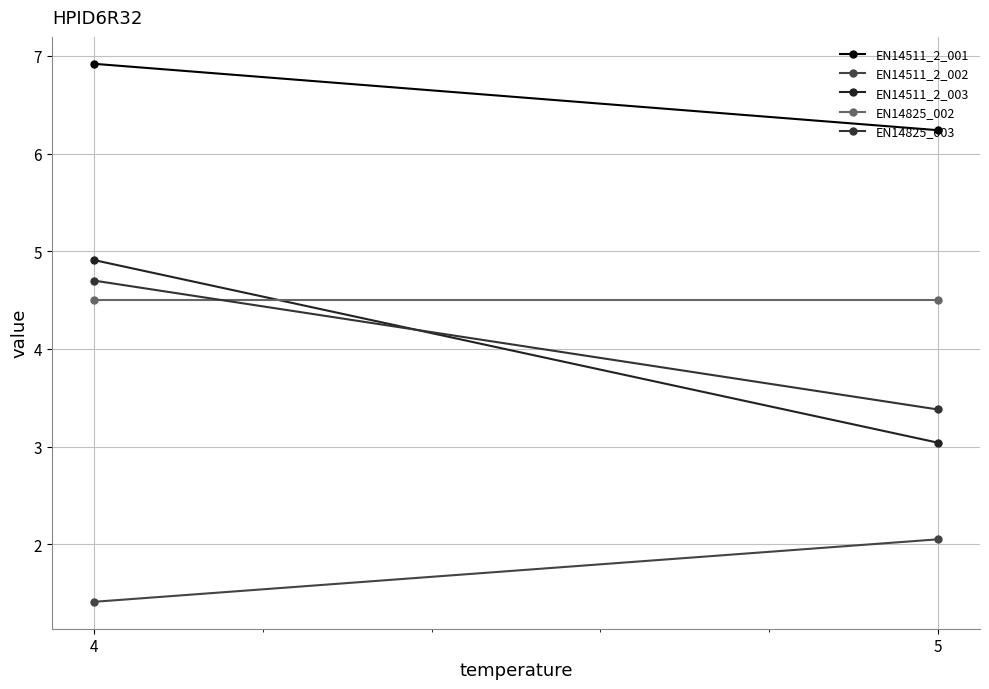

What is the total value across all series at 5?

19.2